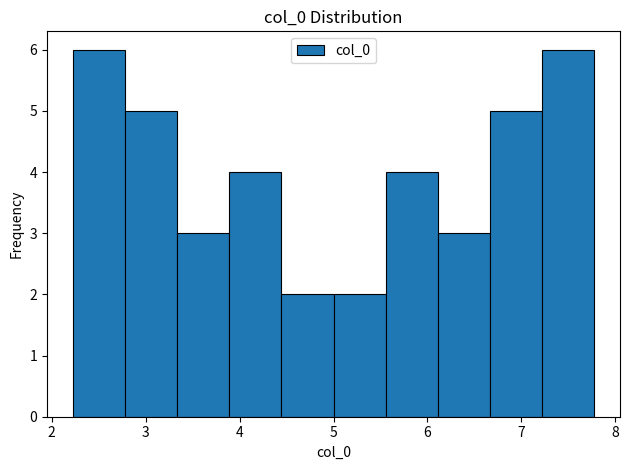

Reading left to right, transcribe this chart: for each bar, give the range it covers on the x-axis and its height. Neither the bar edges nor the heights are printed on the chart, so give them approximately, as read against the axes.

2.2 to 2.8: 6
2.8 to 3.3: 5
3.3 to 3.9: 3
3.9 to 4.4: 4
4.4 to 5.0: 2
5.0 to 5.6: 2
5.6 to 6.1: 4
6.1 to 6.7: 3
6.7 to 7.2: 5
7.2 to 7.8: 6